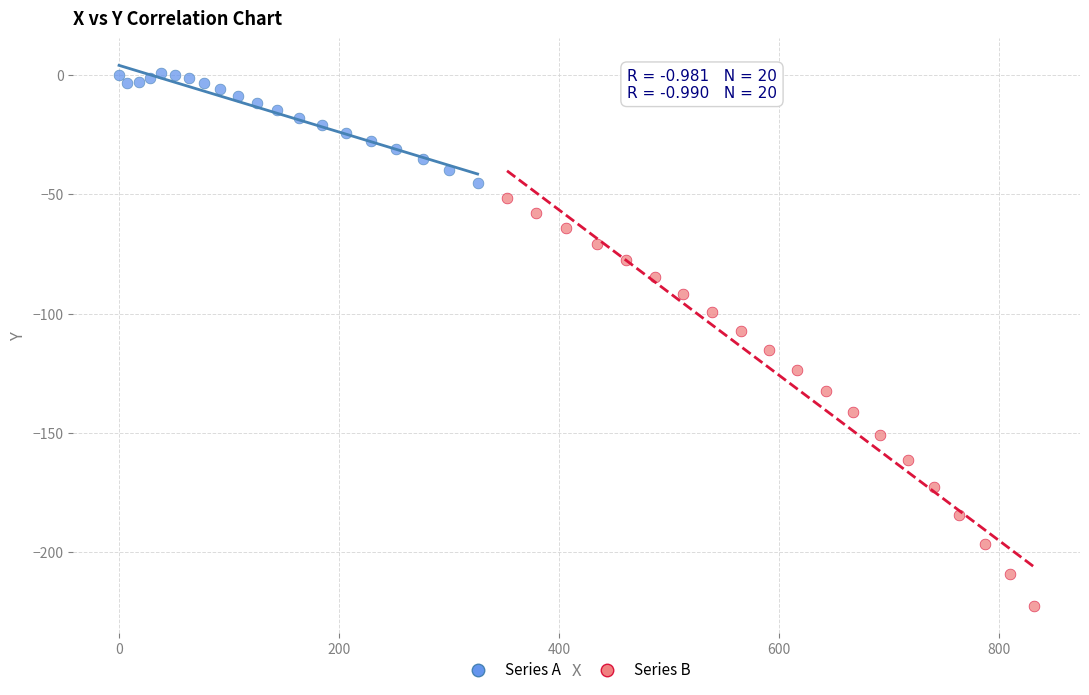

Which series contains the lowest Y value?

Series B